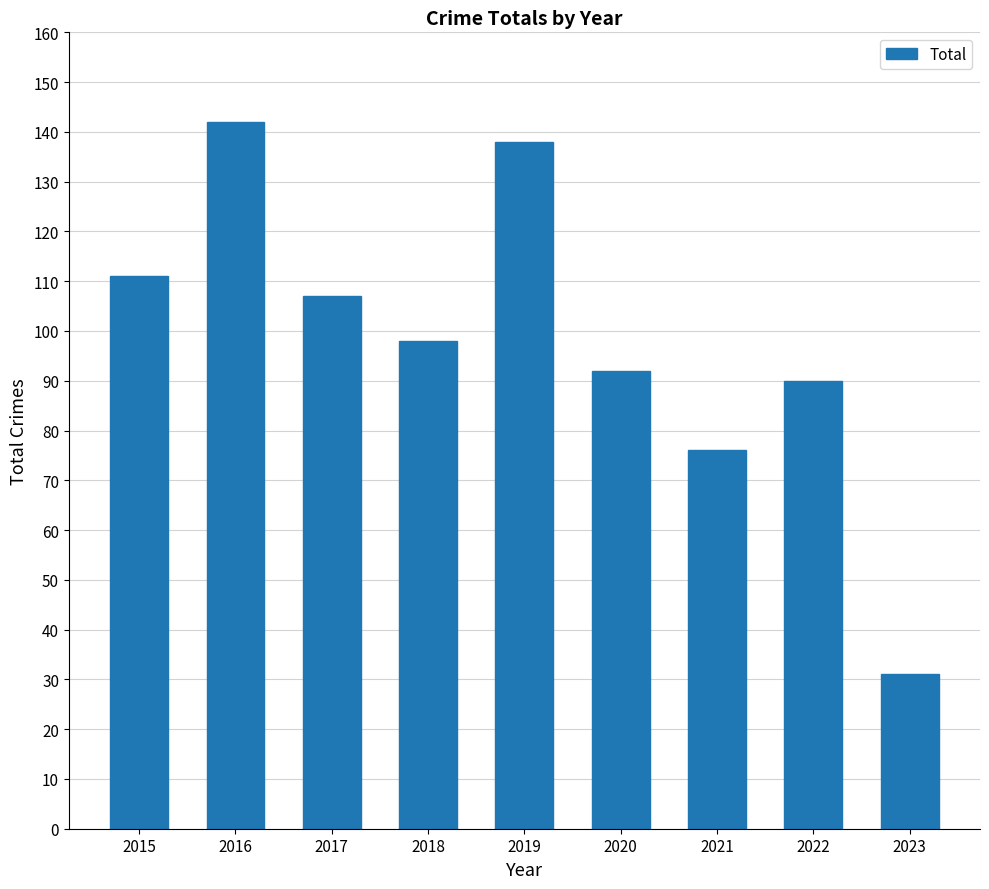

Which has a higher value, 2020 or 2016?

2016